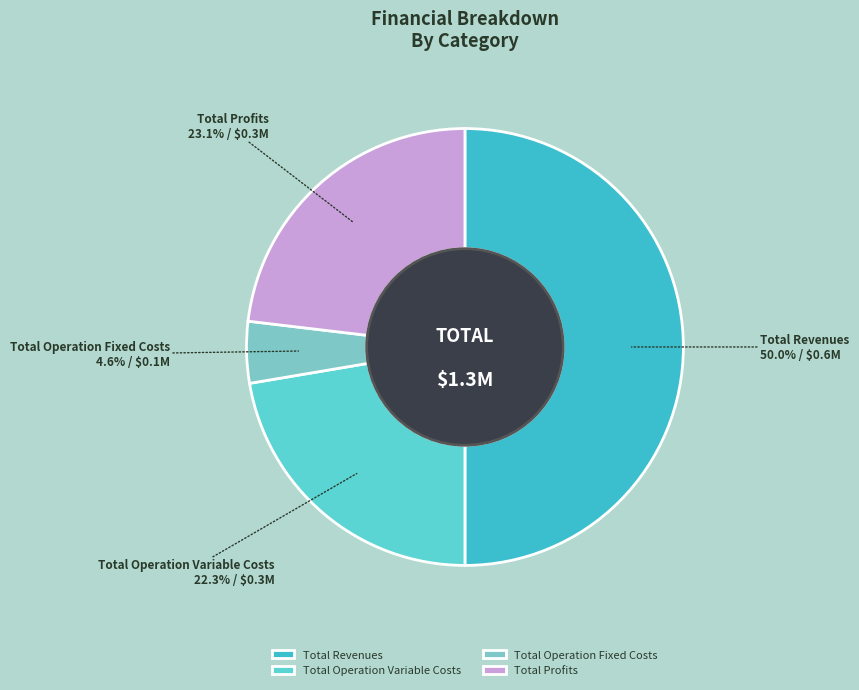

Does Total Operation Fixed Costs represent more than half of the total?

No